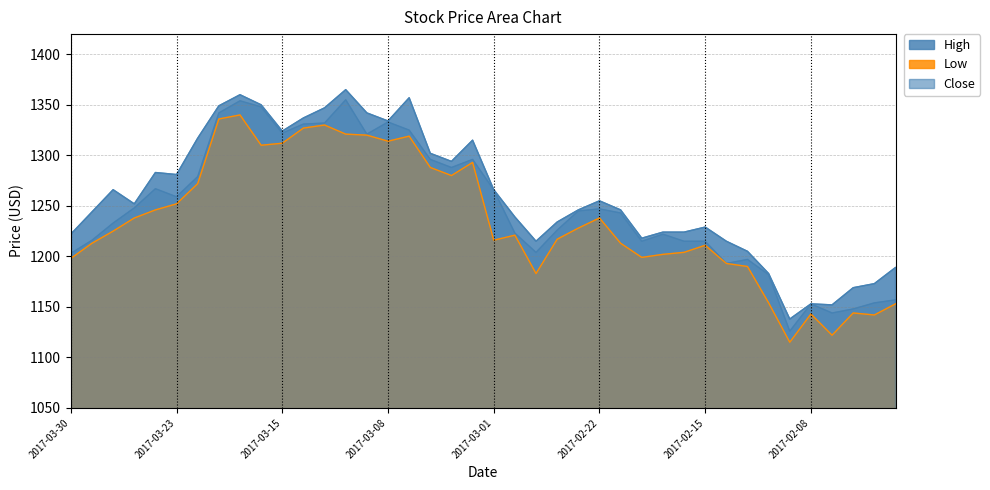

At which category does Close reach its first local peak?

2017-03-24